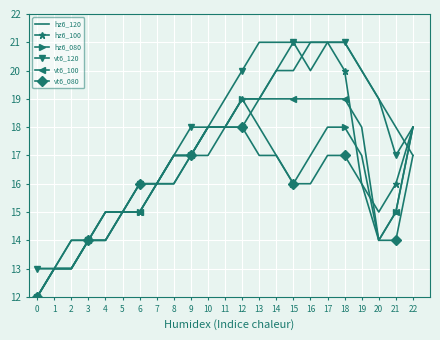

What is the maximum value for hz6_080?

19